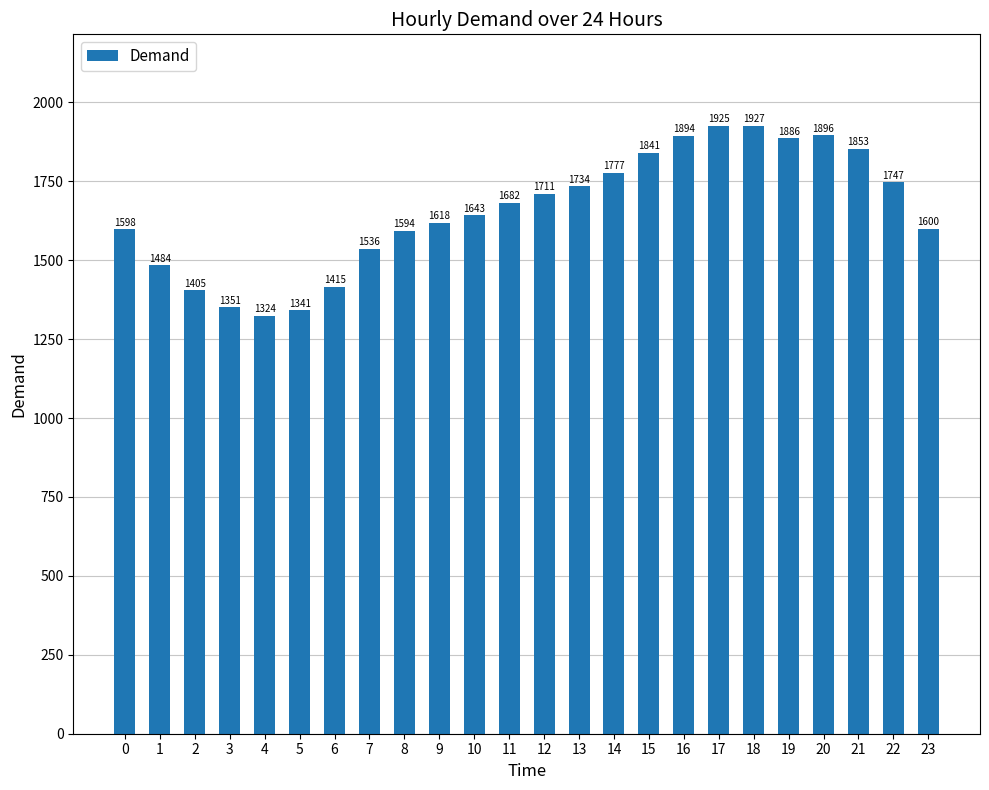

What is the value of the 16th bar from the left?

1840.5